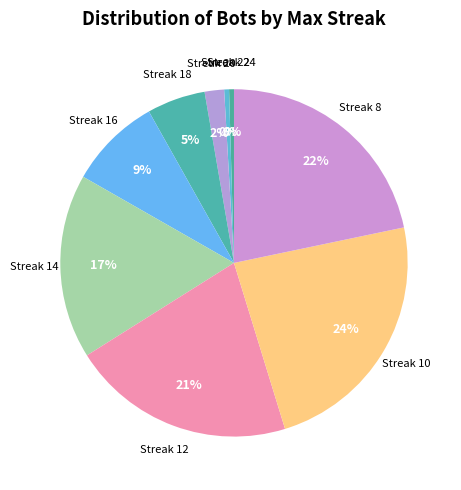

The Streak 20 slice represents 13% of the pie. True or false?

False